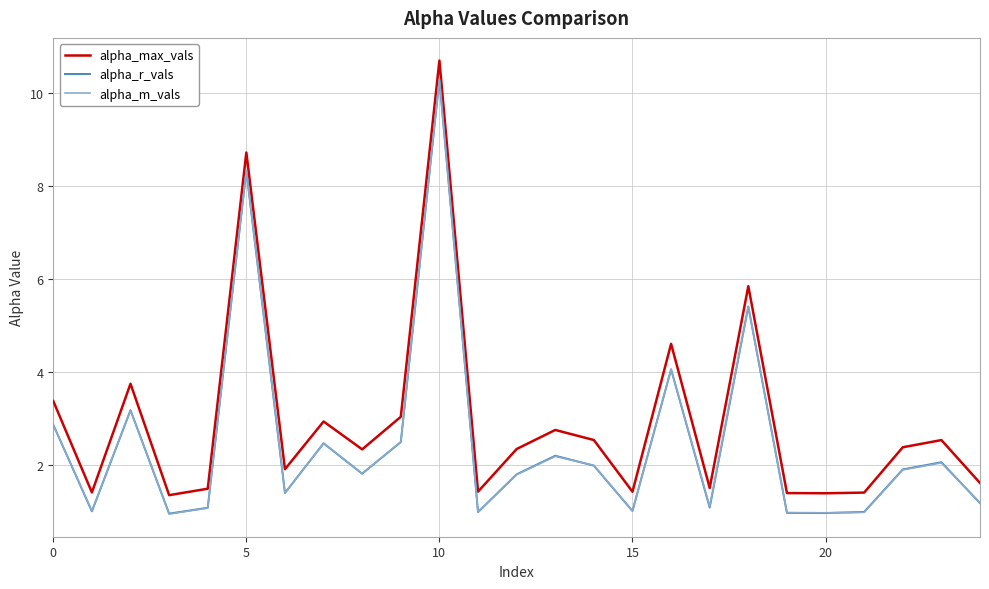

What is the highest value of the alpha_r_vals series?

10.3